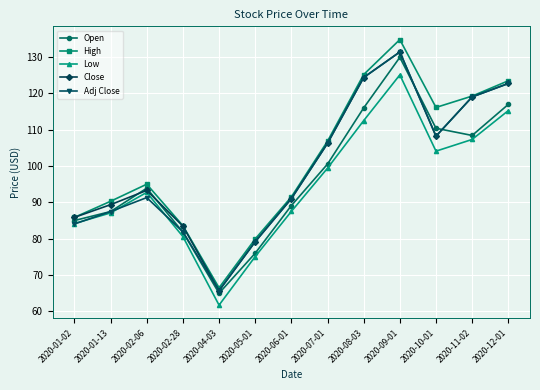

True or false: Low and High intersect in this chart.

False